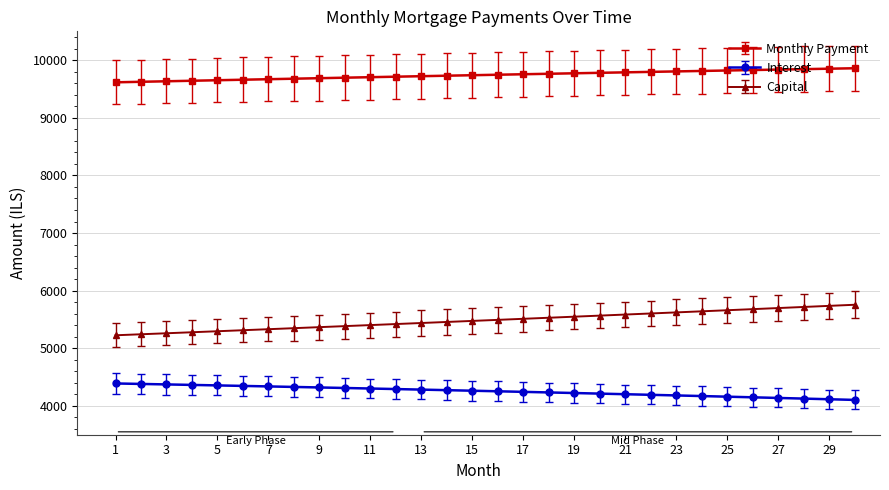

What are all the series names shown in the legend?

Monthly Payment, Interest, Capital